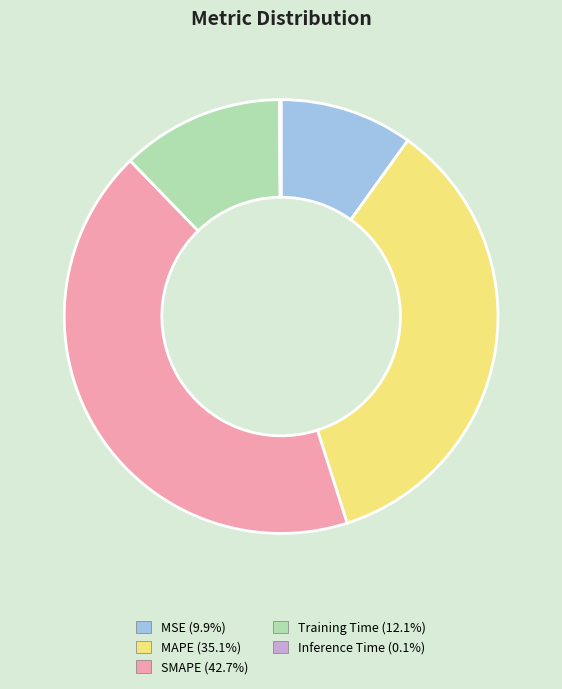

Which has a higher value, MAPE or MSE?

MAPE